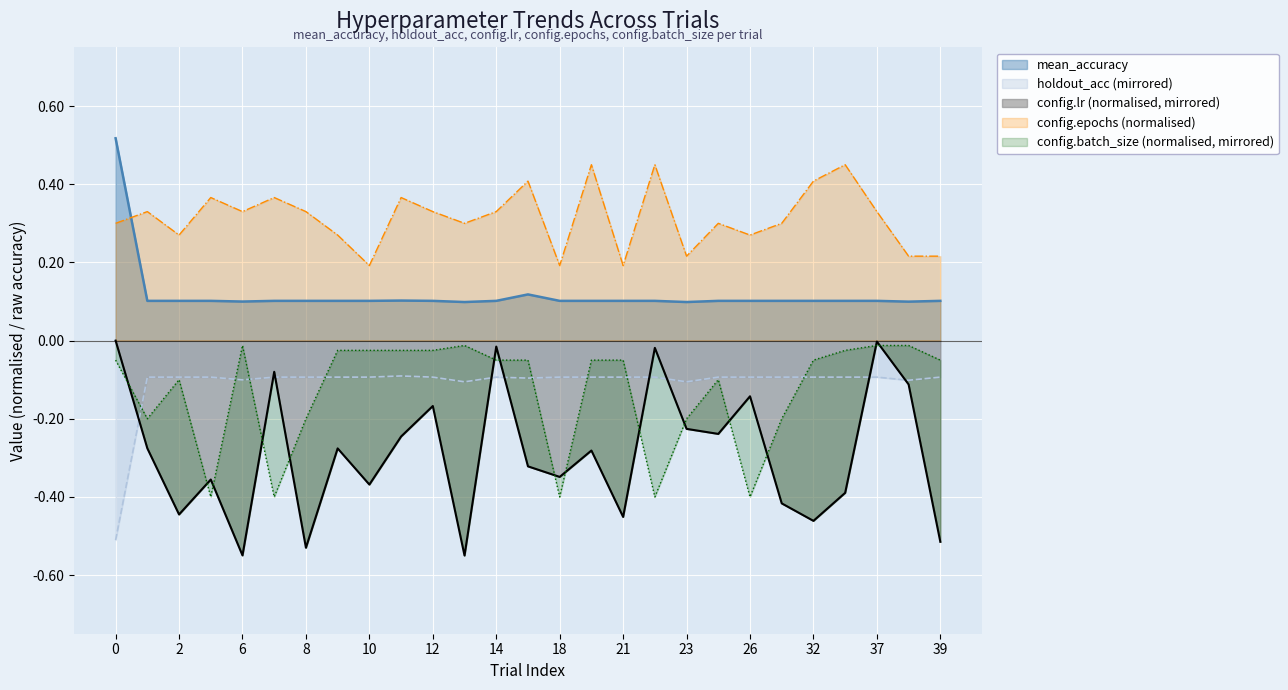

At which category is the sum across all series the highest?

37